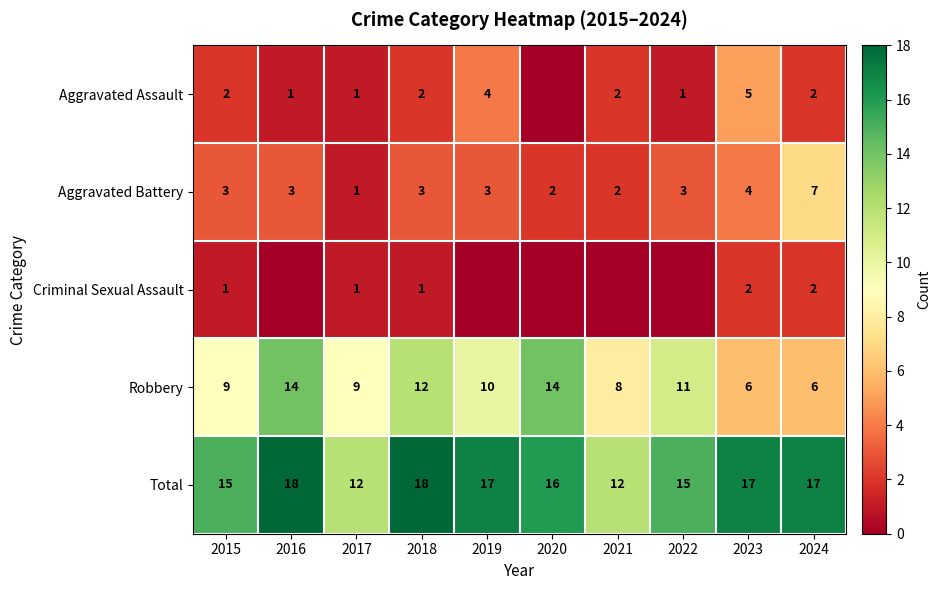

What is the difference between the maximum and minimum values in the Robbery series?

8